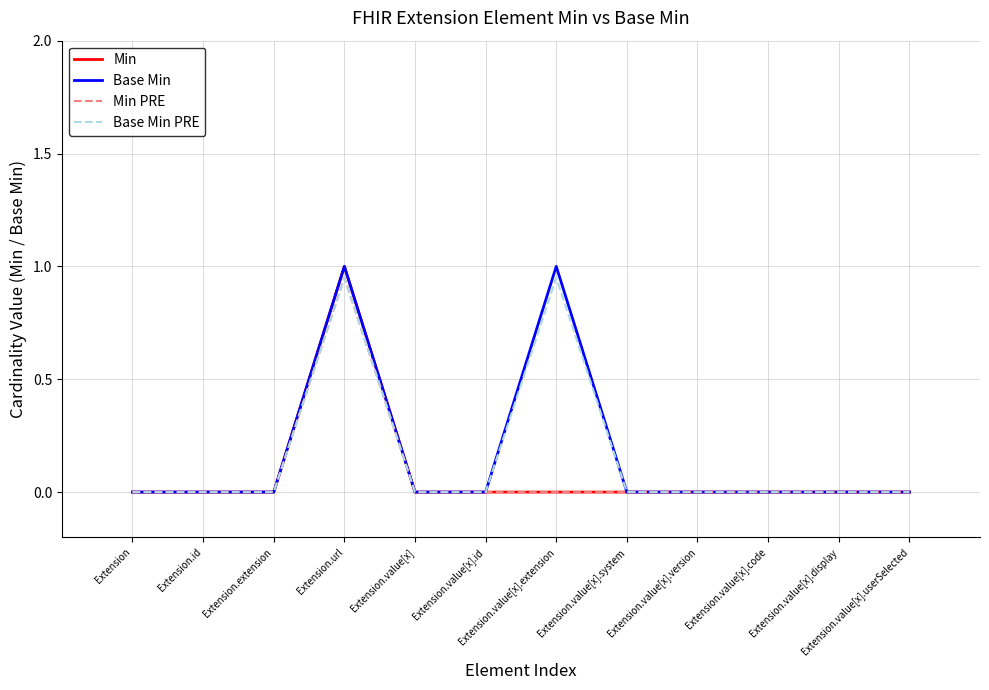

What are all the series names shown in the legend?

Min, Base Min, Min PRE, Base Min PRE